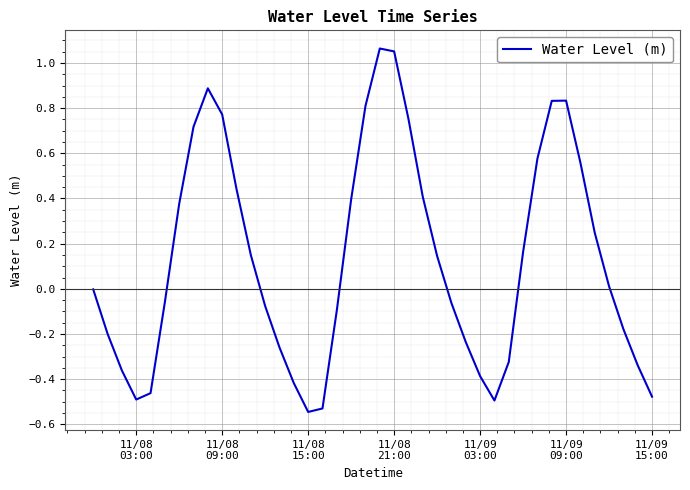

What is the difference between the maximum and minimum values?

1.6